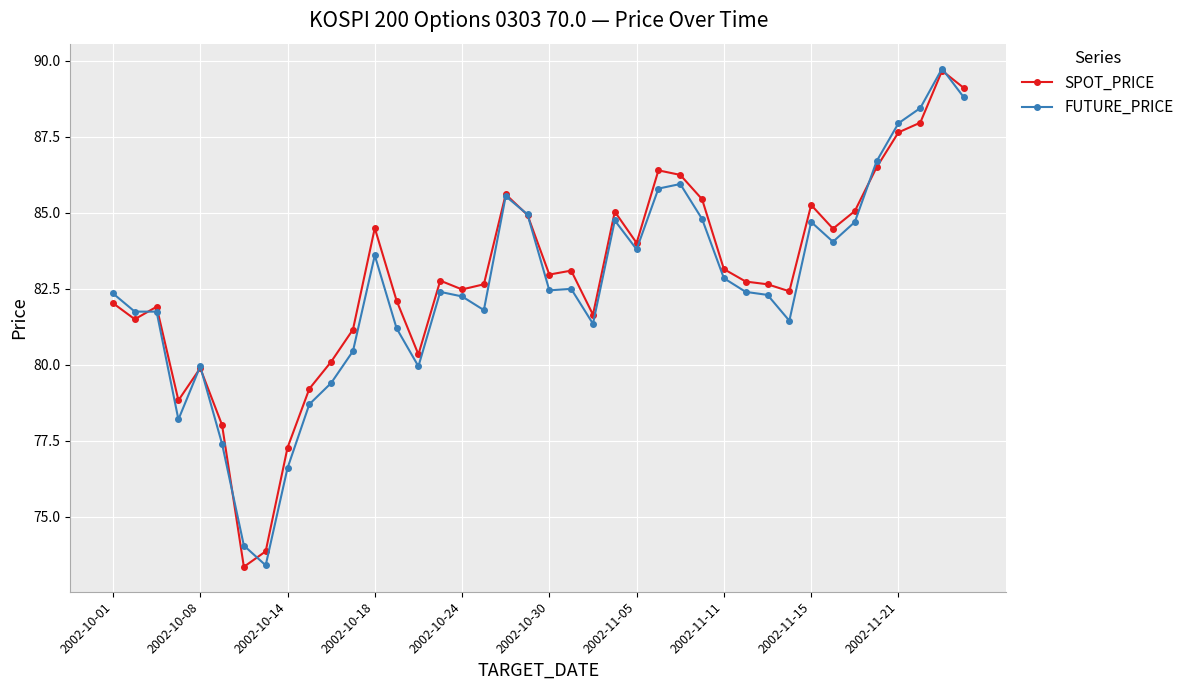

At how many categories does at least one series exceed 73?

40